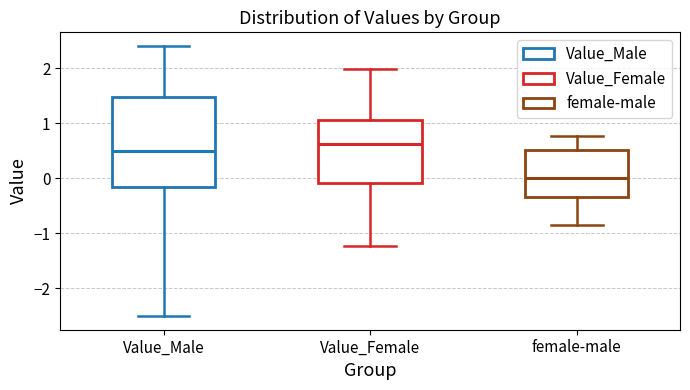

Which box's median line is the lowest?

female-male